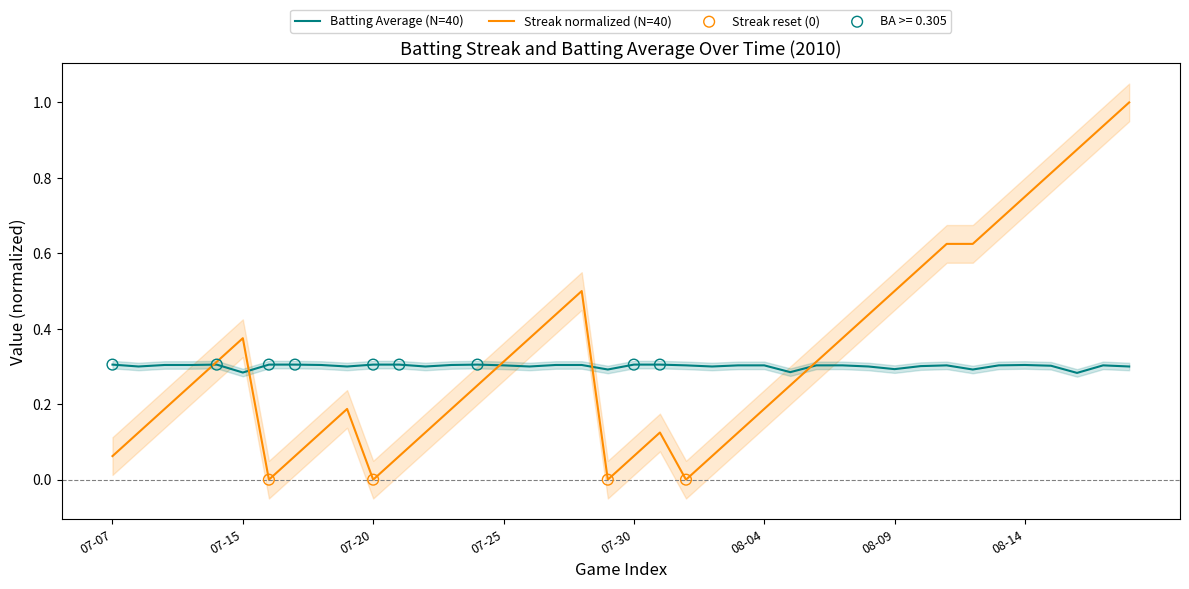

At how many categories does at least one series exceed 0?

40